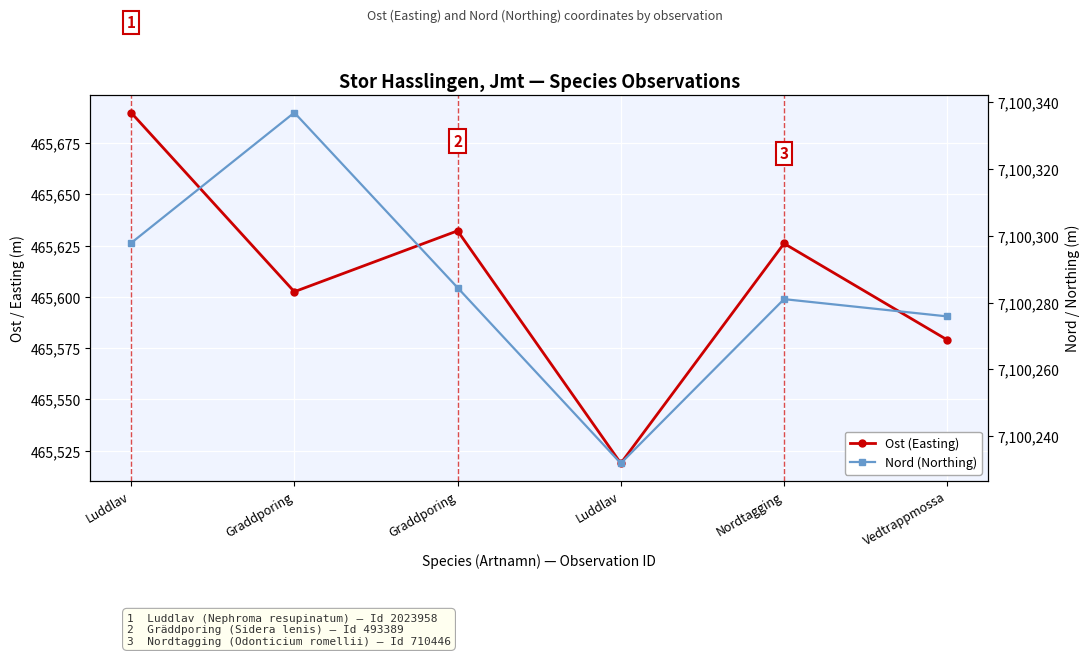

Which series has the largest total across all categories?

Nord (Northing)